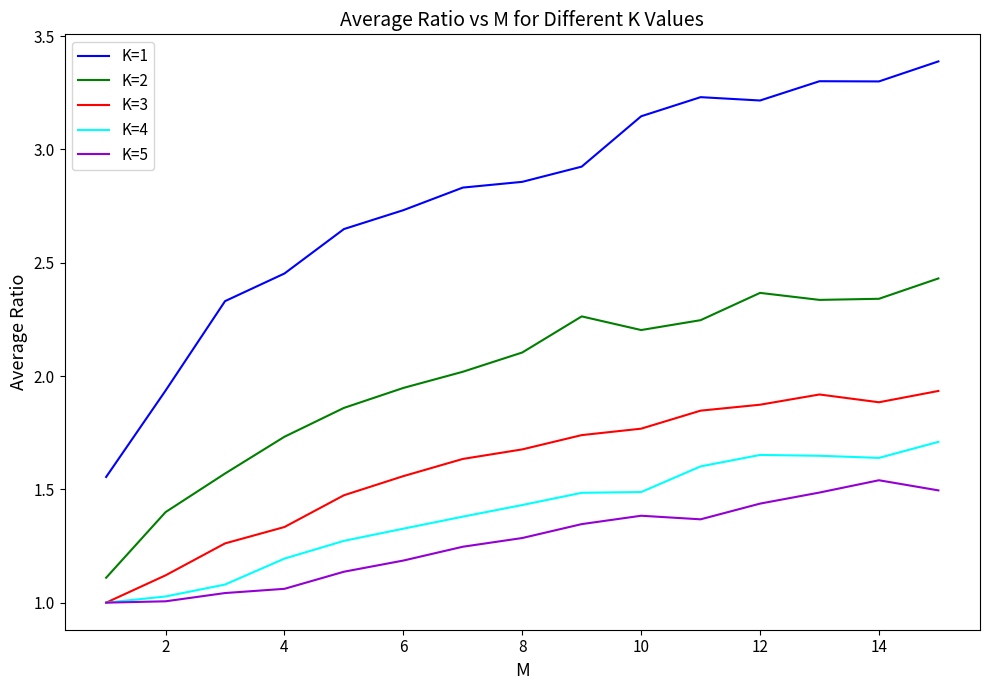

List the series in order of their peak value, highest first.

K=1, K=2, K=3, K=4, K=5